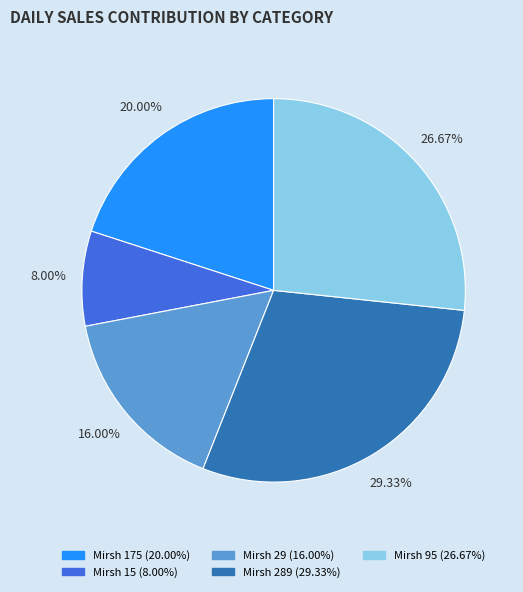

To the nearest percent, what portion does Mirsh 29 represent?

16%